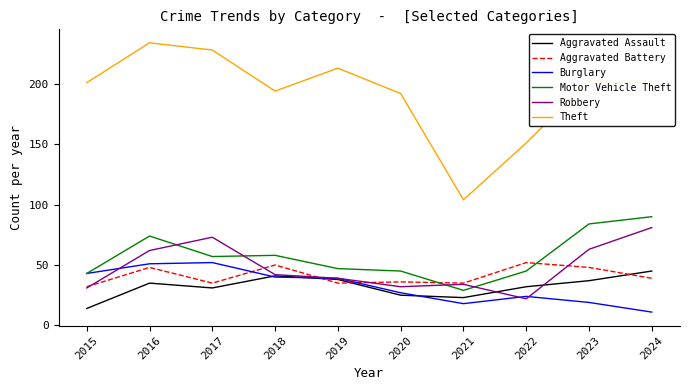

Which series changed the most between 2017 and 2019?

Robbery